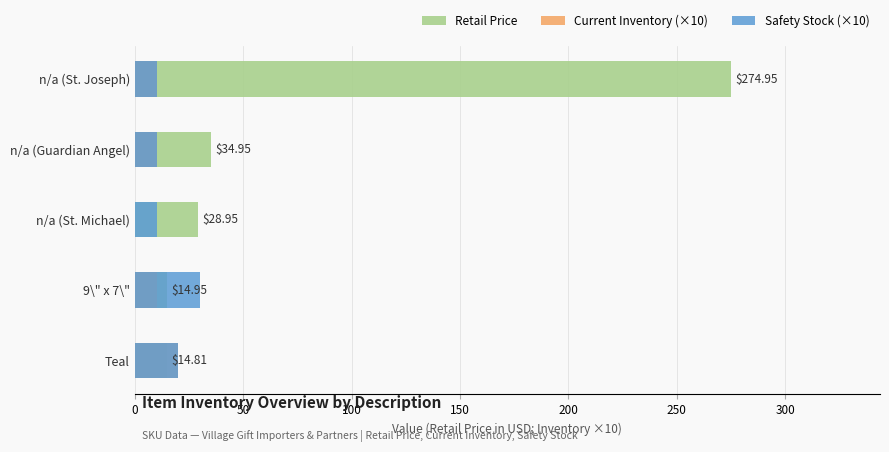

At n/a (St. Joseph), list the series in order from smallest to largest.

Current Inventory (×10), Safety Stock (×10), Retail Price